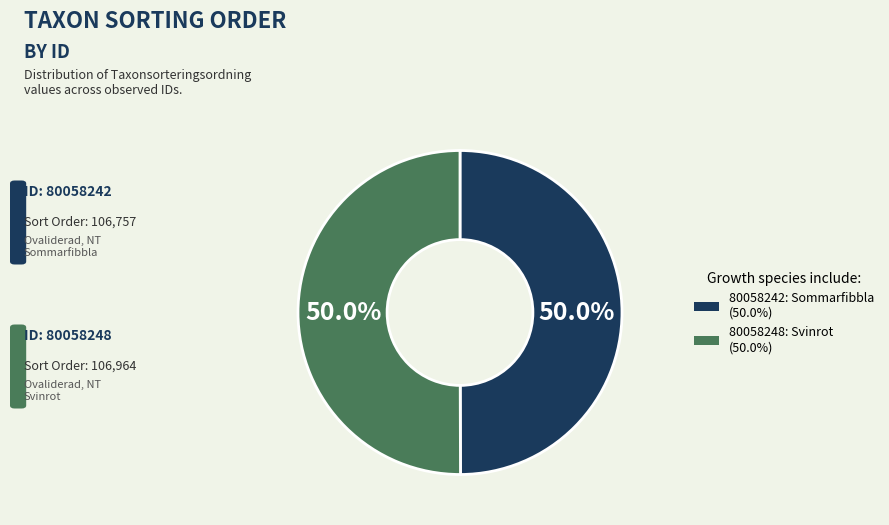

How many segments does this pie chart have?

2